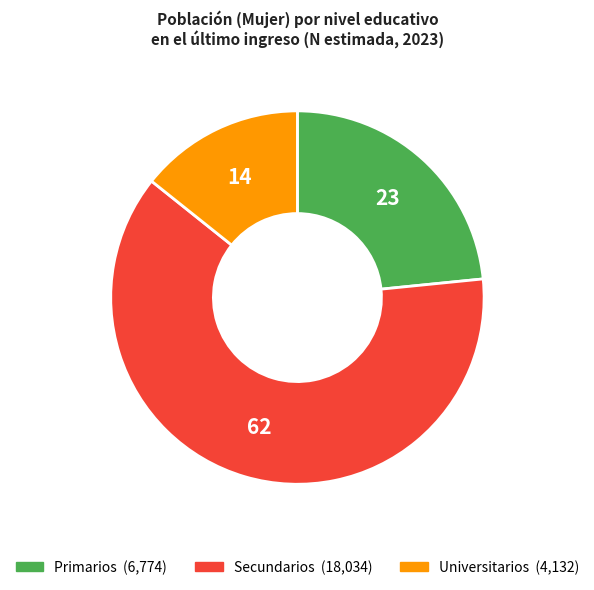

Which slice is the largest?

Secundarios